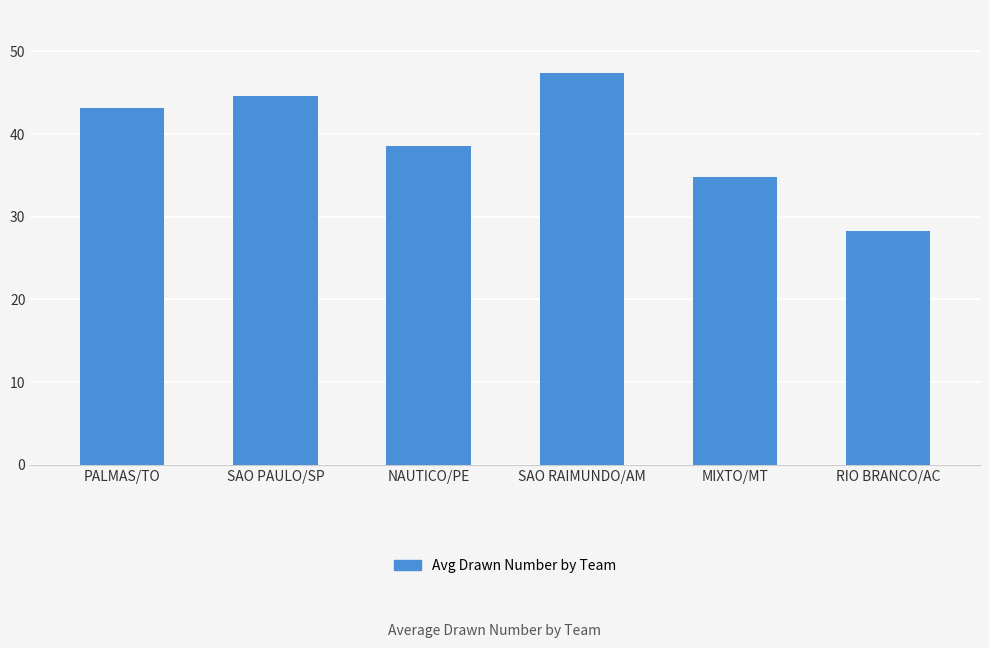

What is the ratio of the value at SAO RAIMUNDO/AM to the value at RIO BRANCO/AC?

1.7